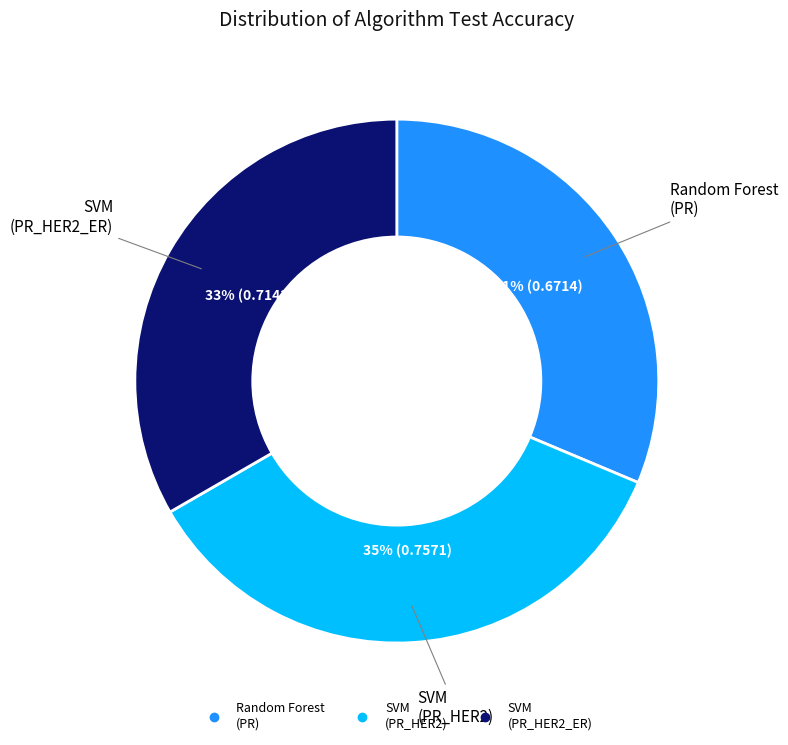

To the nearest percent, what is the difference between the largest and smallest slice percentages?

4%